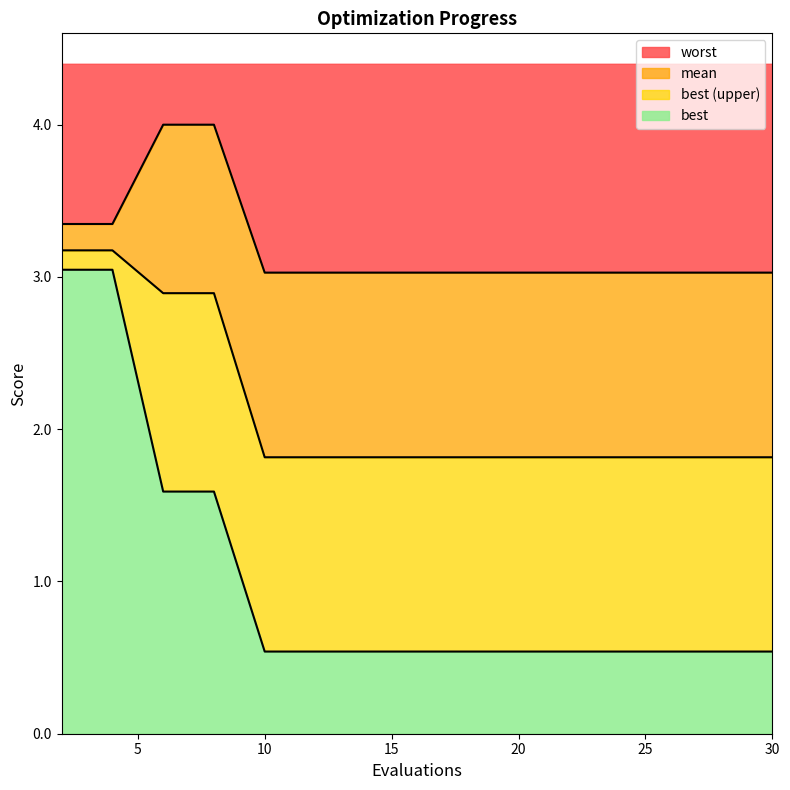

True or false: mean and best intersect in this chart.

False